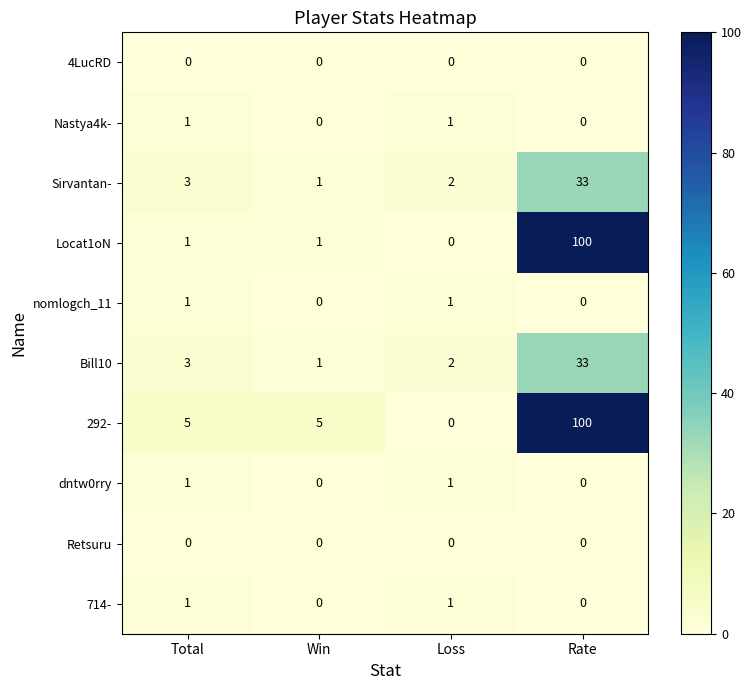

How many series are shown in this chart?

10